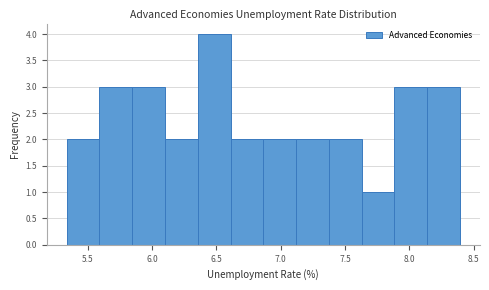

How tall is the bar that spans 5.60 to 5.85 on the x-axis? Neither the bar edges nor the heights are printed on the chart, so give them approximately, as read against the axes.

3